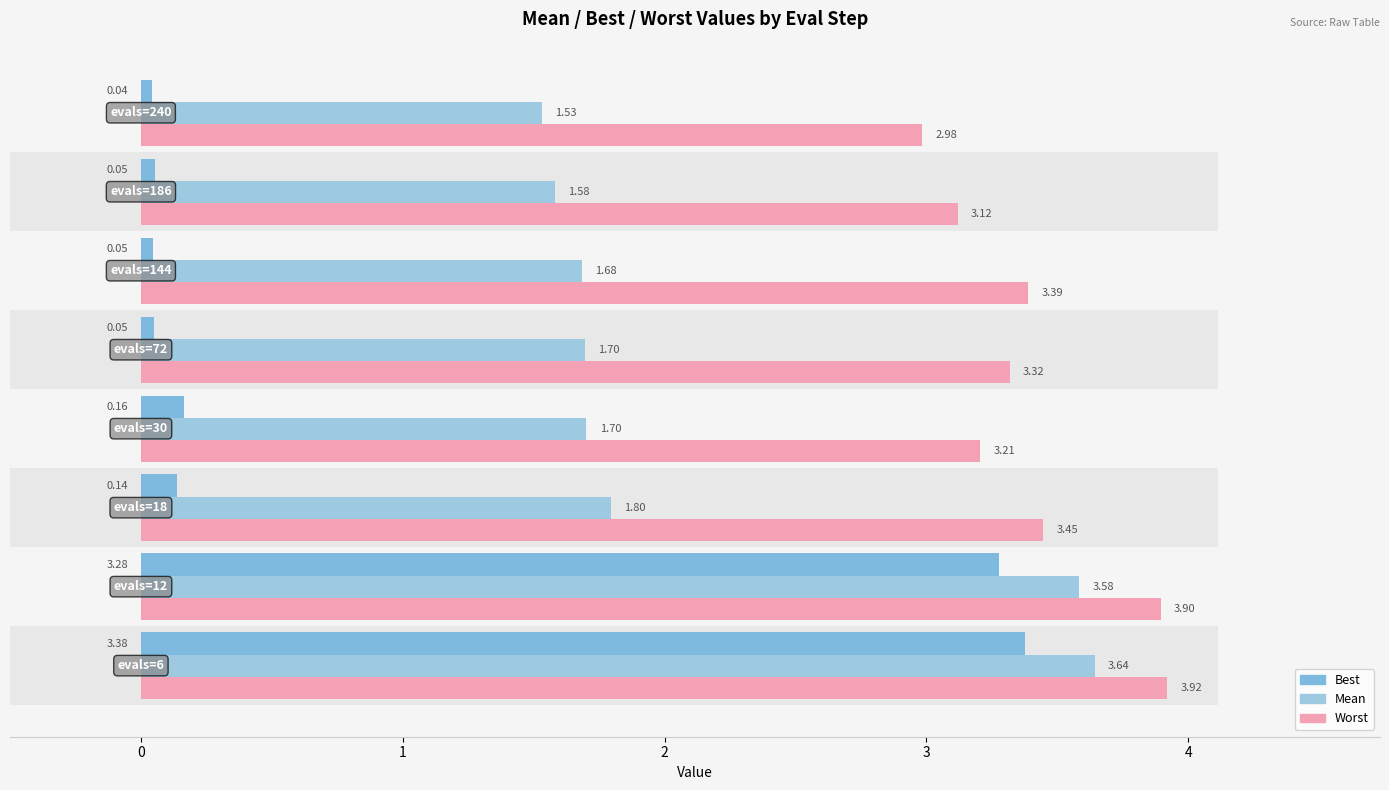

At how many categories does at least one series exceed 0?

8